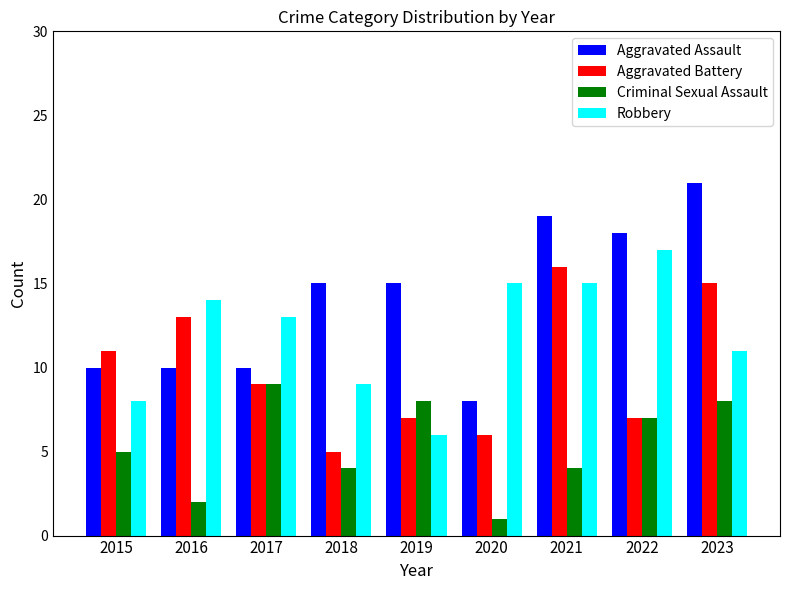

What is the value of the Criminal Sexual Assault bar at the 7th from the left?

4